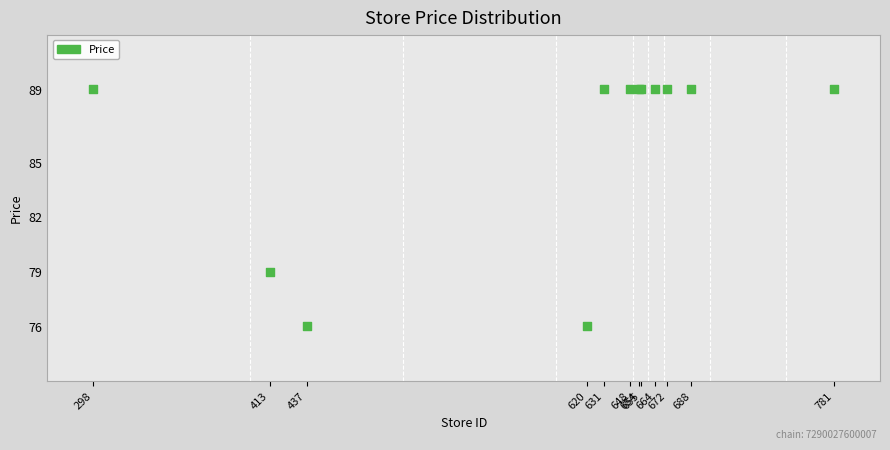

What Y value in the scatter plot is closest to 82?

79